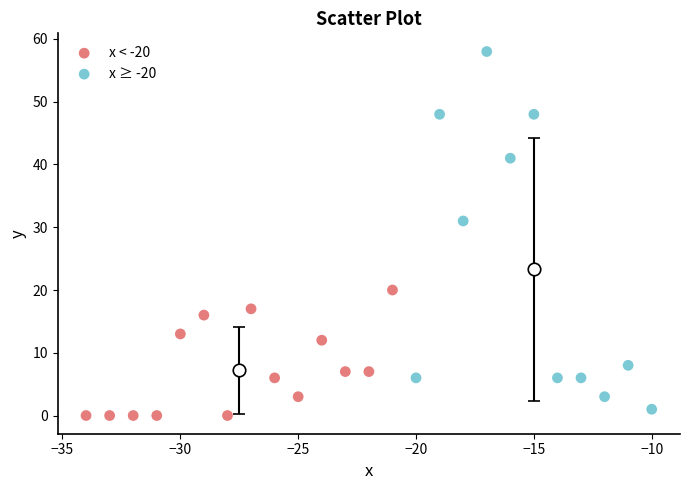

Which series reaches the minimum Y coordinate?

x < -20